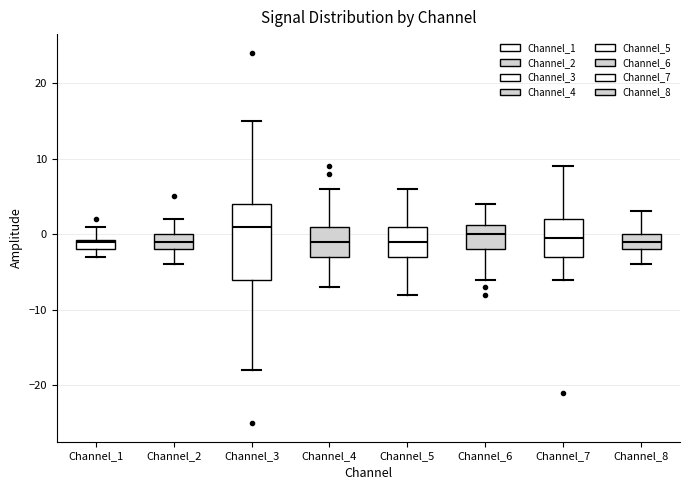

Comparing the boxes themselves (not the whiskers), which one is the tallest?

Channel_3